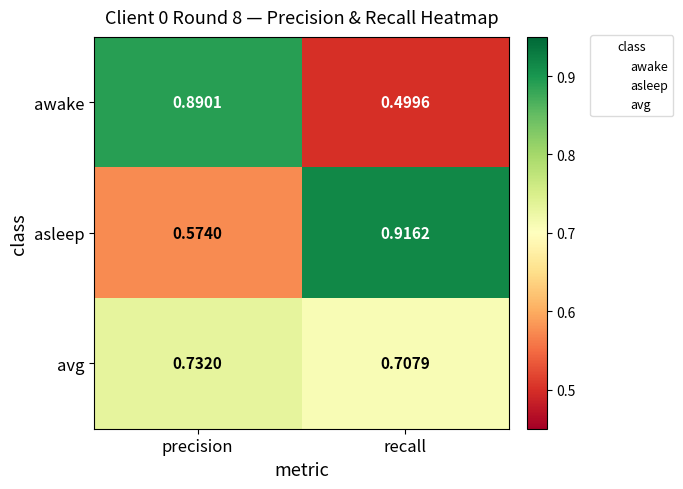

Which series has the largest total across all categories?

asleep